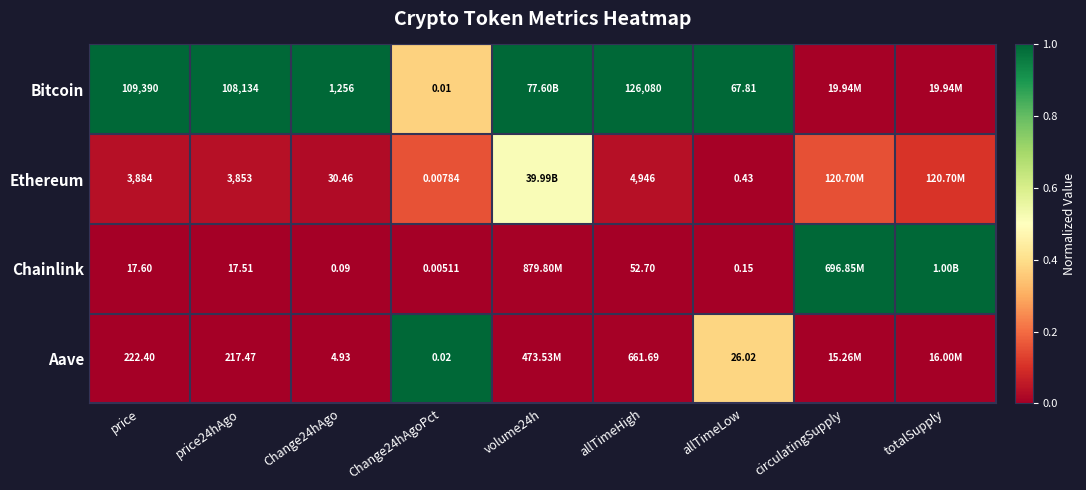

At which category is the sum across all series the highest?

Change24hAgoPct